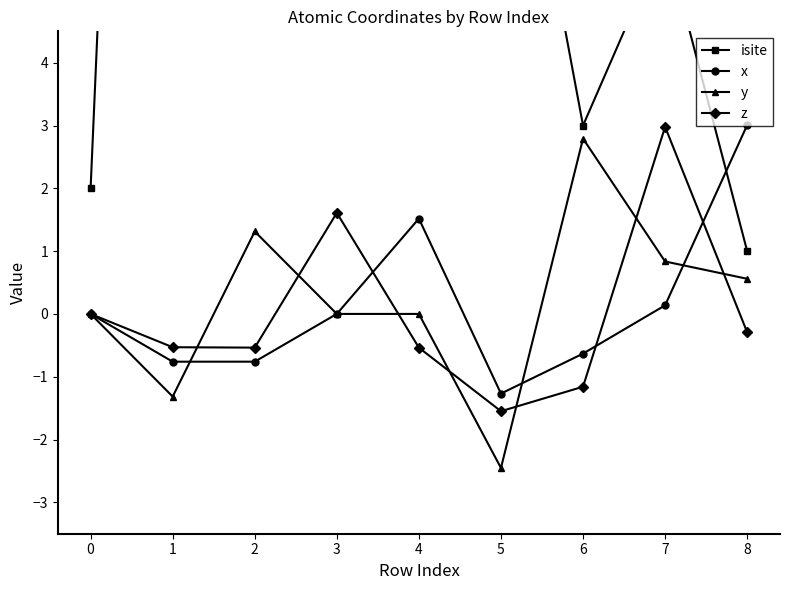

What is the value of the x point at the 5th from the left?

1.5